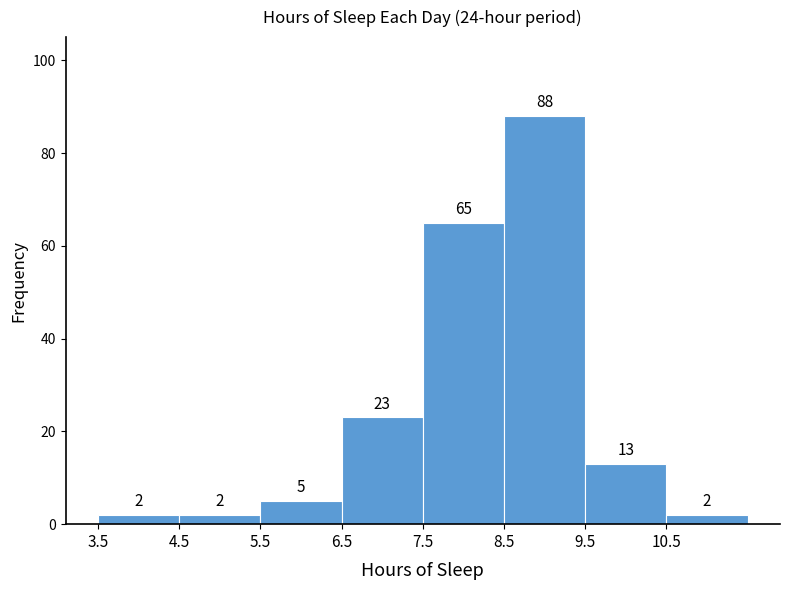

How tall is the bar that spans 3.5 to 4.5 on the x-axis?

2